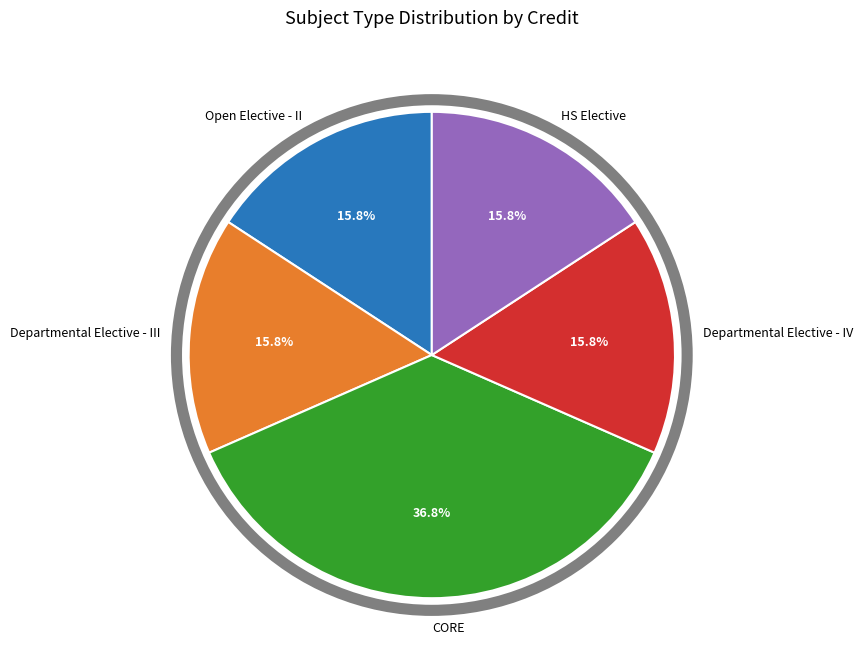

To the nearest percent, what portion does Departmental Elective - III represent?

16%